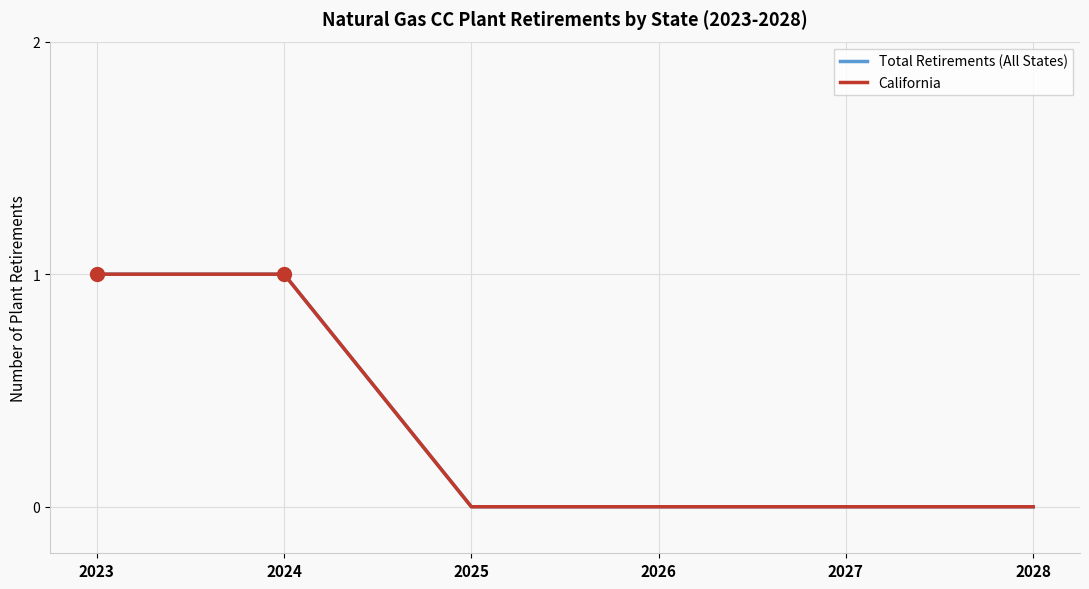

Which category has the lowest value in the California series?

2025